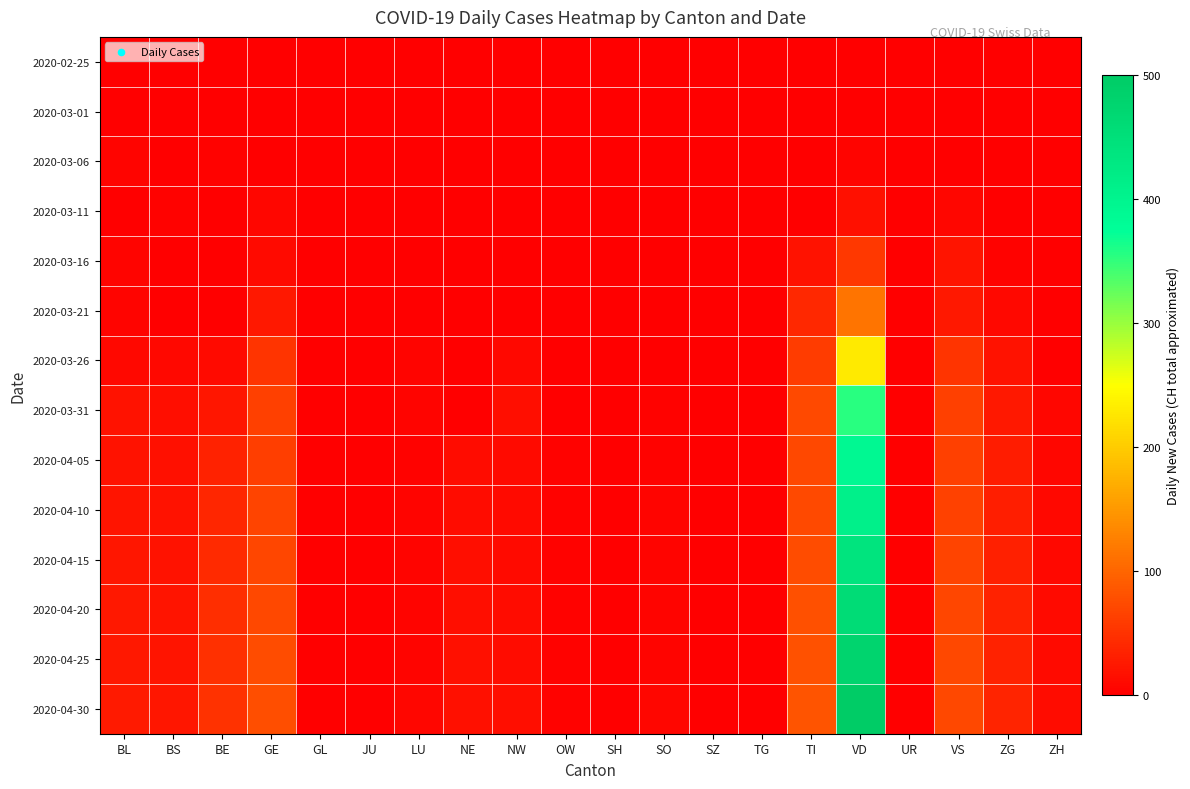

Which series has the largest range (max minus min)?

2020-04-30